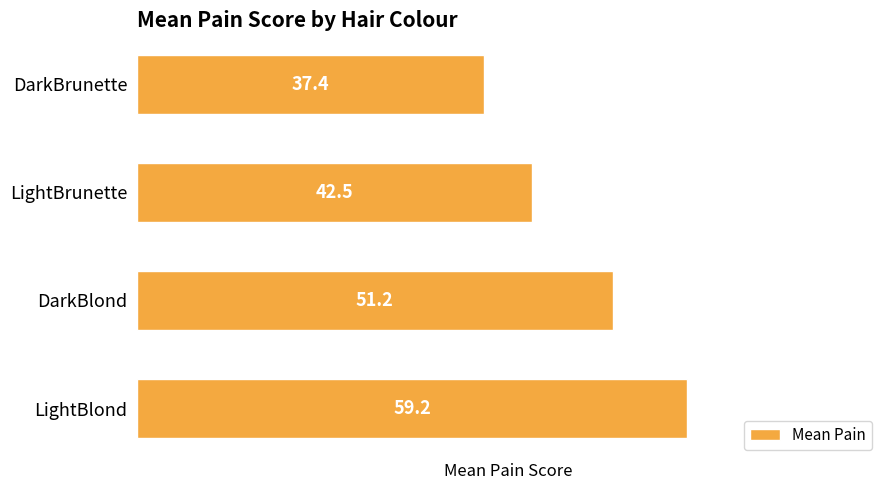

Rank the categories by value from highest to lowest.

LightBlond, DarkBlond, LightBrunette, DarkBrunette